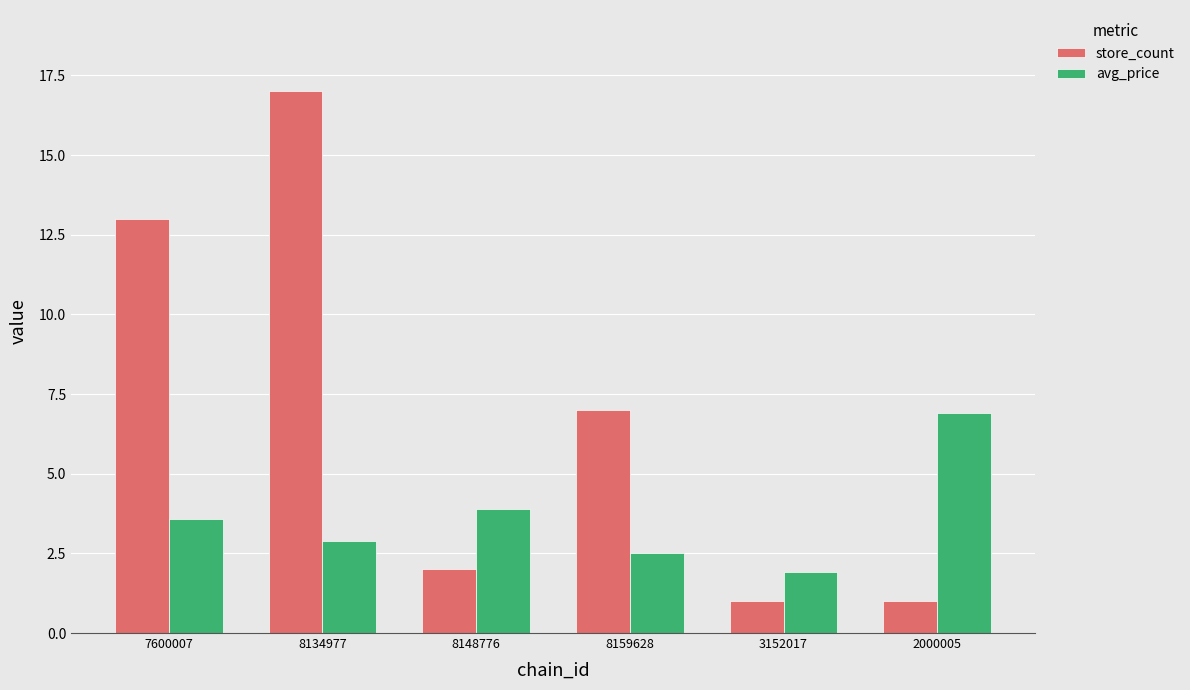

Which category has the highest value in the avg_price series?

2000005